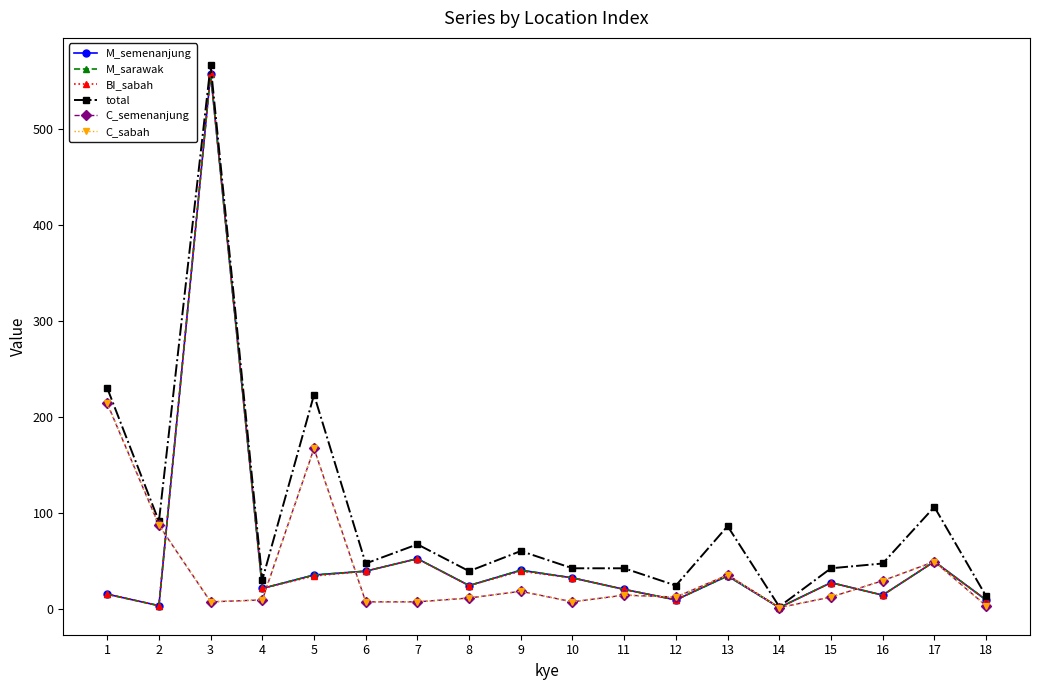

Reading left to right, list all the values displayed in this chart.

M_semenanjung: 1=15	2=3	3=558	4=21	5=35	6=39	7=52	8=24	9=40	10=32	11=20	12=9	13=34	14=1	15=27	16=14	17=49	18=9
M_sarawak: 1=15	2=3	3=558	4=21	5=35	6=39	7=52	8=24	9=40	10=32	11=20	12=9	13=34	14=1	15=27	16=14	17=49	18=9
BI_sabah: 1=15	2=3	3=559	4=21	5=34	6=39	7=52	8=24	9=39	10=32	11=20	12=9	13=35	14=1	15=27	16=14	17=49	18=9
total: 1=230	2=91	3=567	4=30	5=223	6=47	7=67	8=39	9=60	10=42	11=42	12=24	13=86	14=2	15=42	16=47	17=106	18=13
C_semenanjung: 1=214	2=87	3=7	4=9	5=167	6=7	7=7	8=11	9=18	10=7	11=14	12=12	13=35	14=1	15=12	16=29	17=49	18=3
C_sabah: 1=214	2=87	3=7	4=9	5=167	6=7	7=7	8=11	9=18	10=7	11=14	12=12	13=35	14=1	15=12	16=29	17=49	18=3